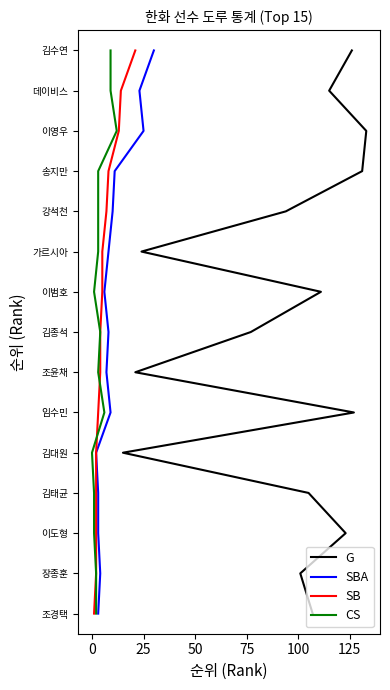

Is the value of SB at 9 greater than the value of SBA at −25?

Yes